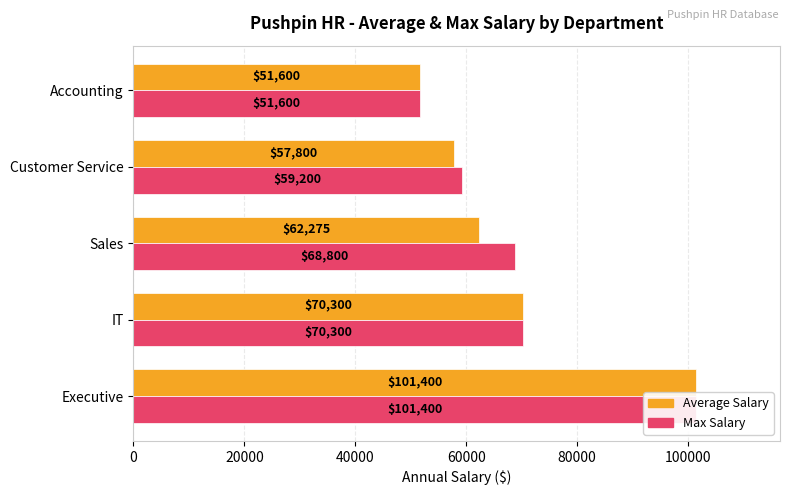

How many values in the Average Salary series are below 62275?

2